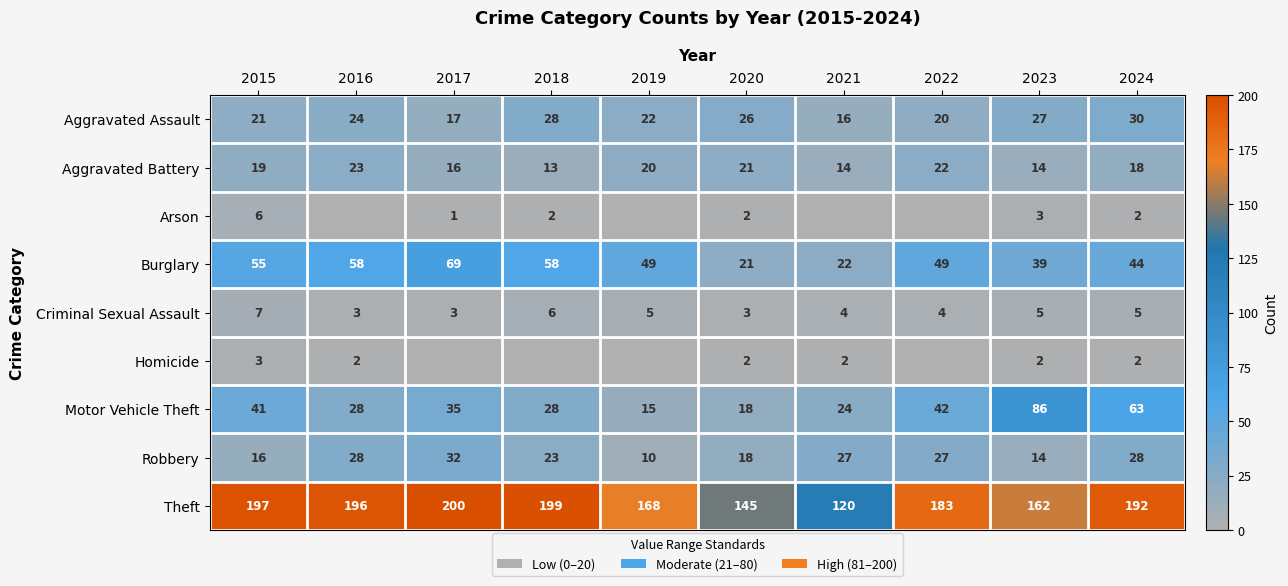

What is the maximum value for Robbery?

32